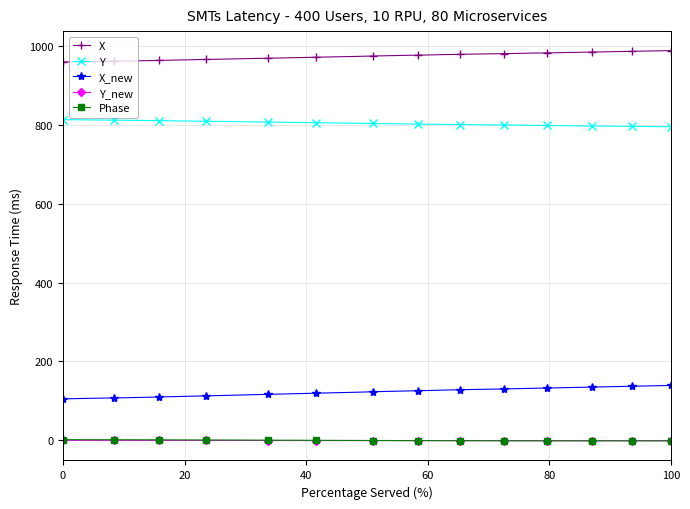

True or false: Phase and X intersect in this chart.

False